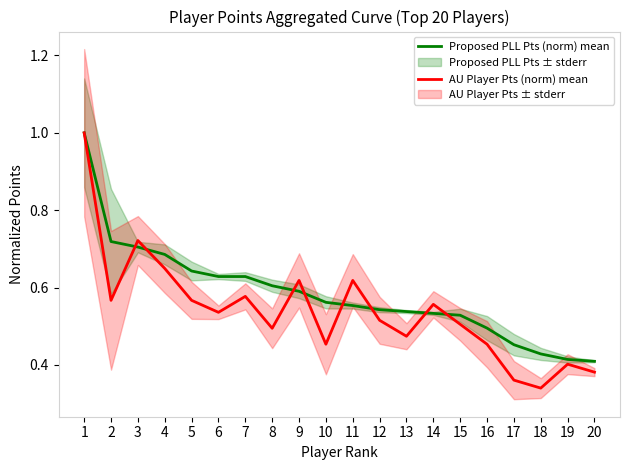

Where is Proposed PLL Pts (norm) mean nearest to the value 0?

20